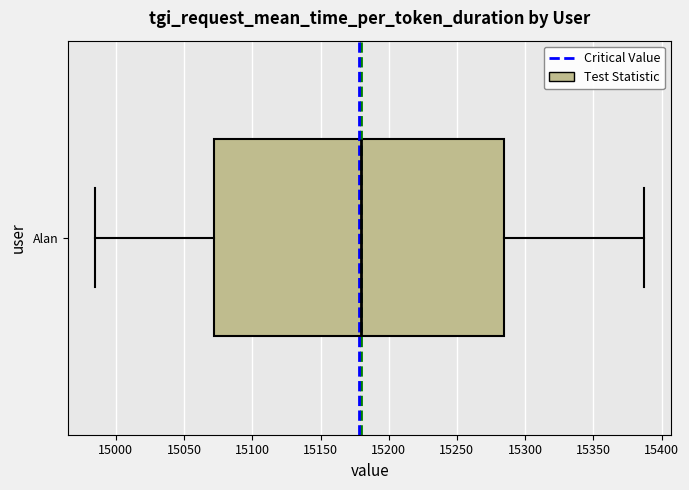

Read this box plot against the x-axis: the position of the median line, the range covered by the box, and the ends of both whiskers. The values are not printed on the chart, so give them approximately, as read against the axis.

median 15180, box 15070 to 15285, whiskers 14985 to 15385